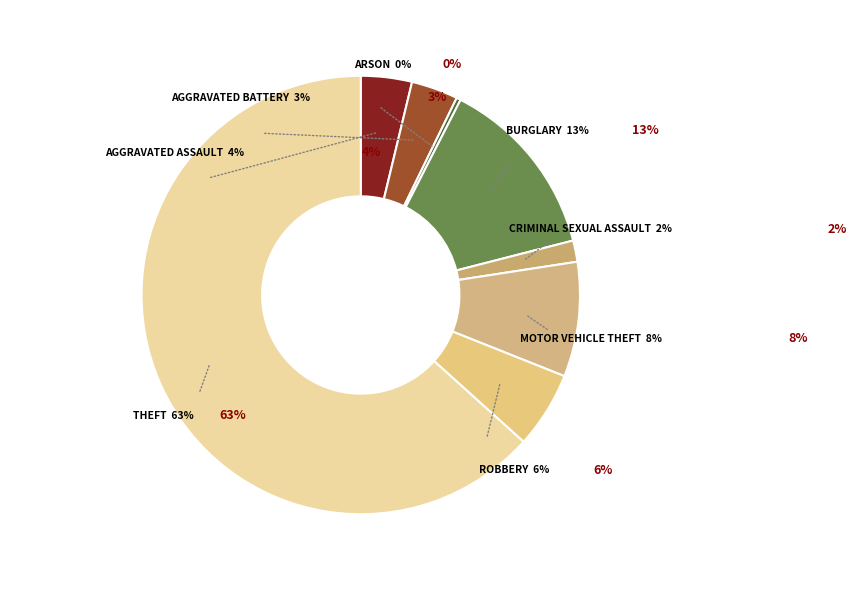

Count the number of slices in the pie.

8